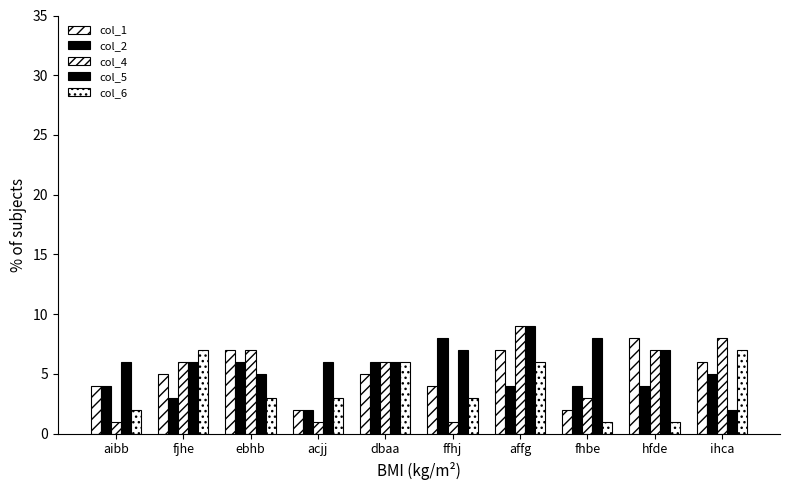

The value of col_1 at aibb is 4. True or false?

True